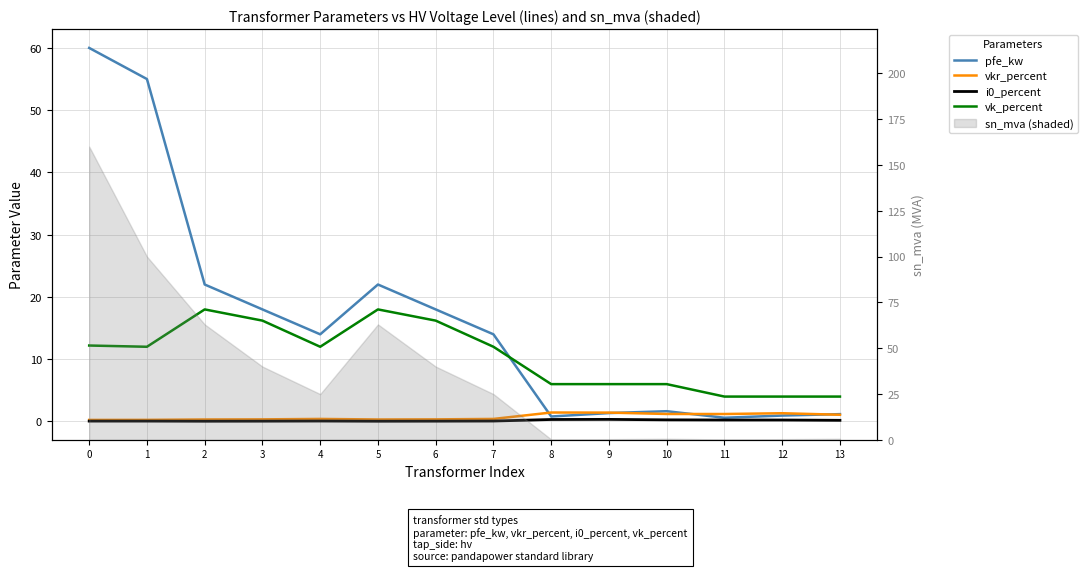

Is it true that pfe_kw equals 1.3 at 8?

False